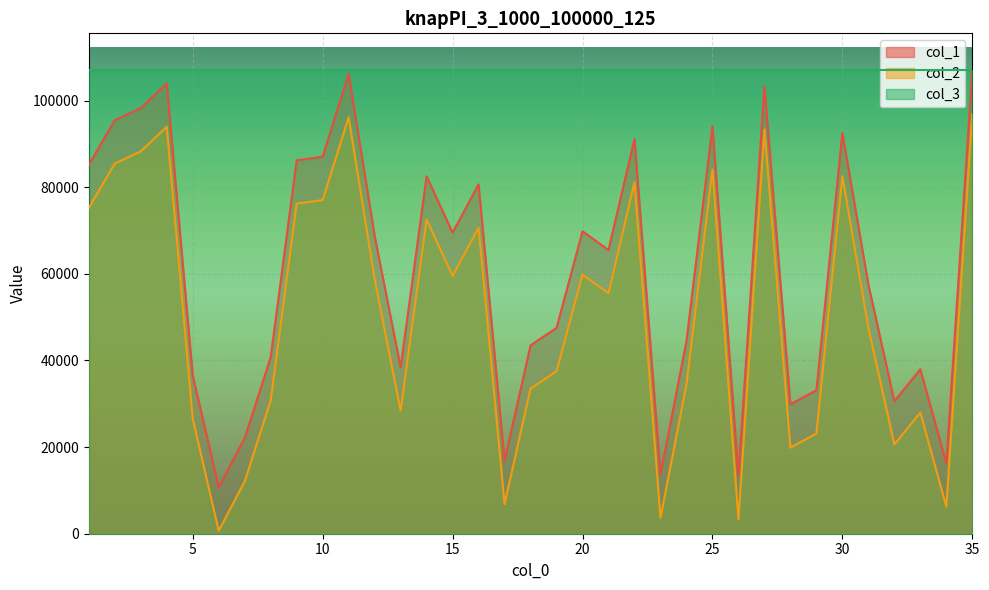

How many lines are shown in the chart?

3